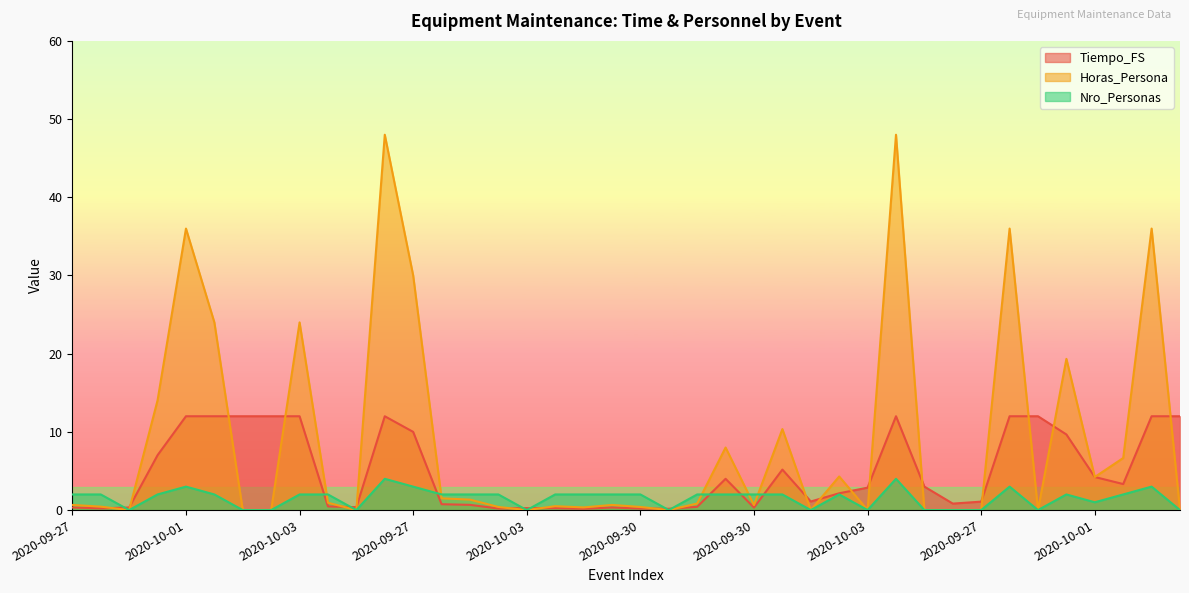

After their last crossing, which series has the higher values: Nro_Personas or Horas_Persona?

Horas_Persona